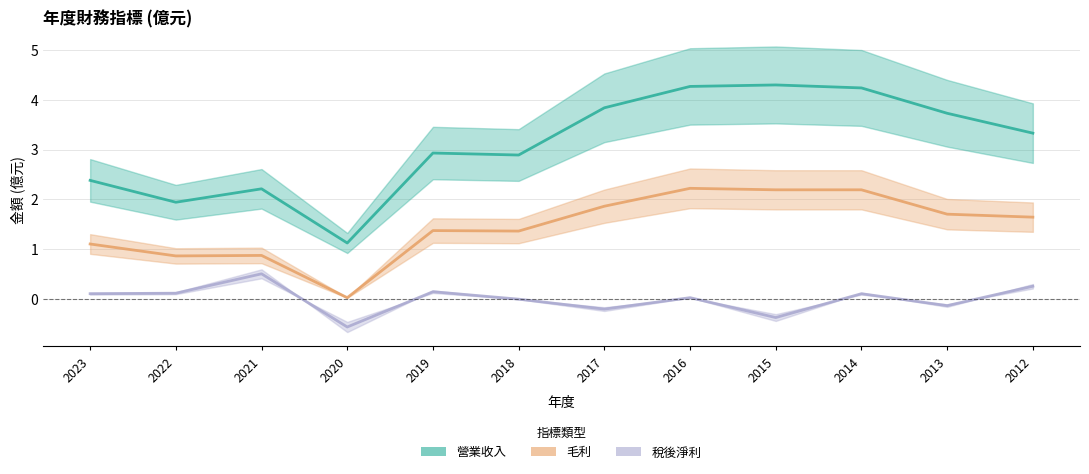

True or false: 毛利 and 稅後淨利 intersect in this chart.

False